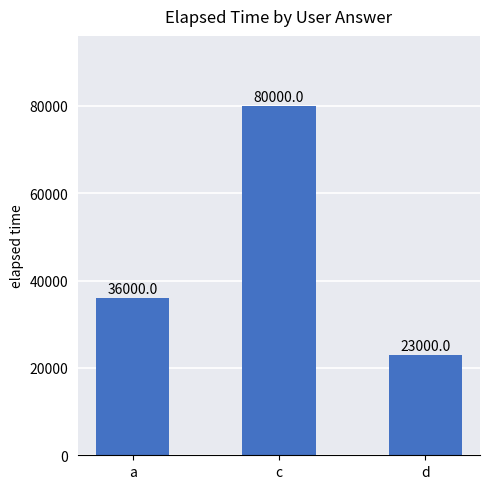

What is the sum of all values?

139000